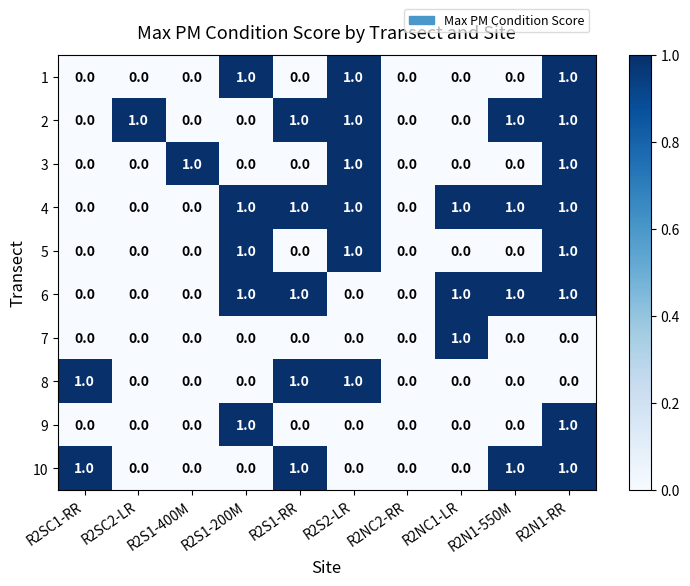

How many 1 values are between 0 and 1?

10